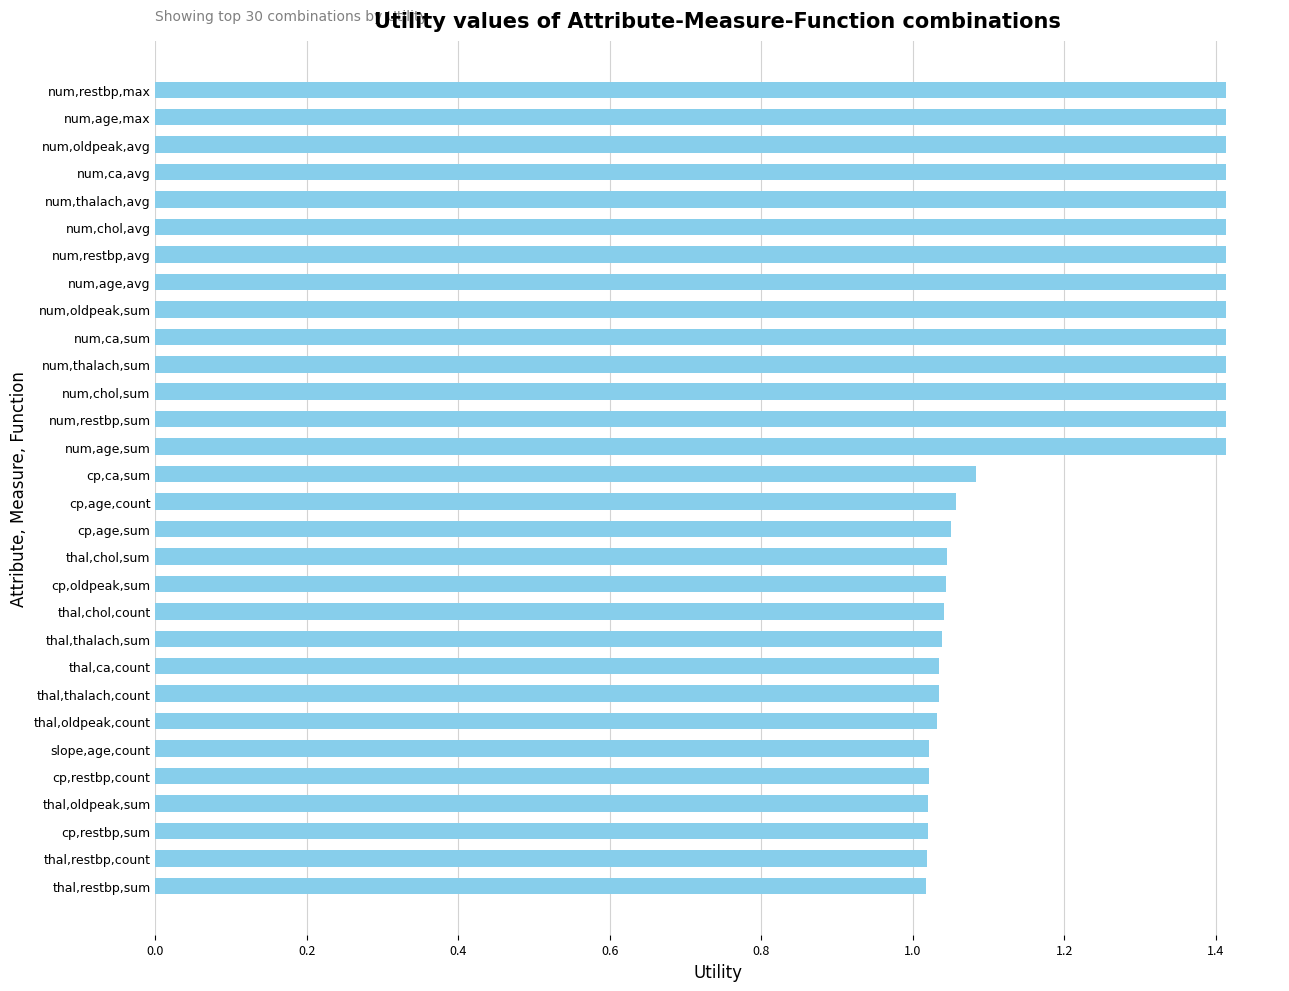

What is the difference between the maximum and minimum values?

0.4